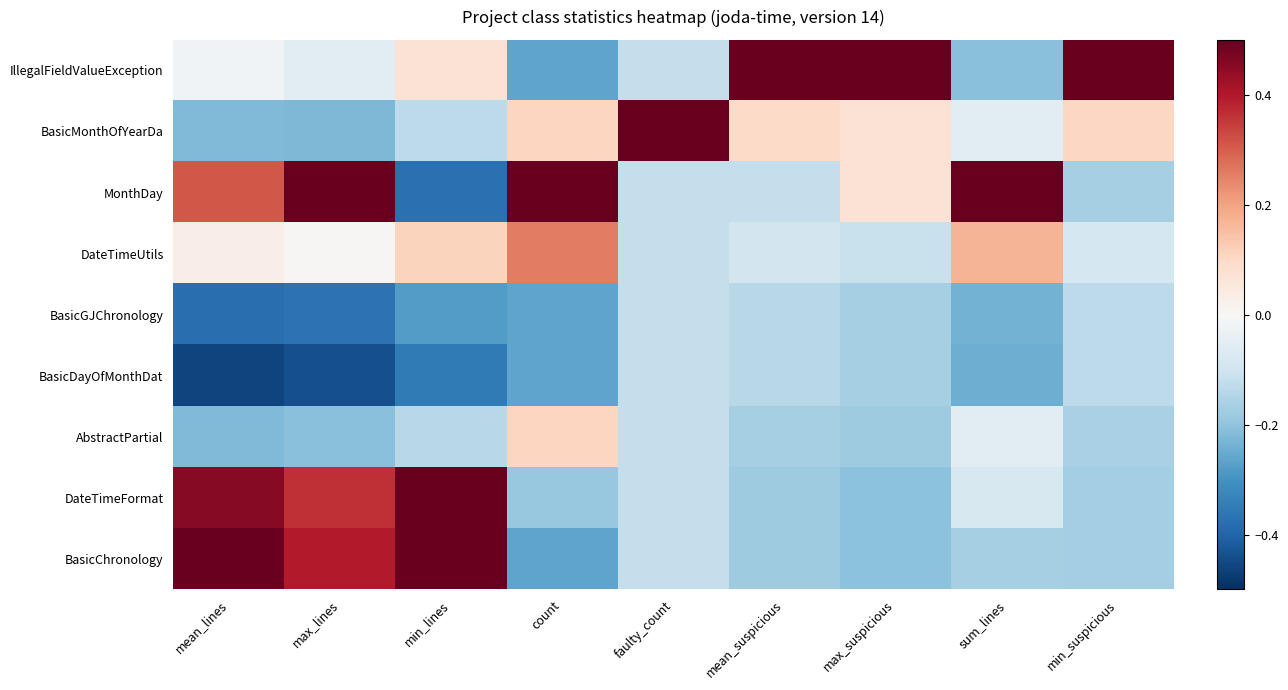

Rank the series at min_suspicious from lowest to highest value.

DateTimeFormat, BasicChronology, MonthDay, AbstractPartial, BasicGJChronology, BasicDayOfMonthDat, DateTimeUtils, BasicMonthOfYearDa, IllegalFieldValueException